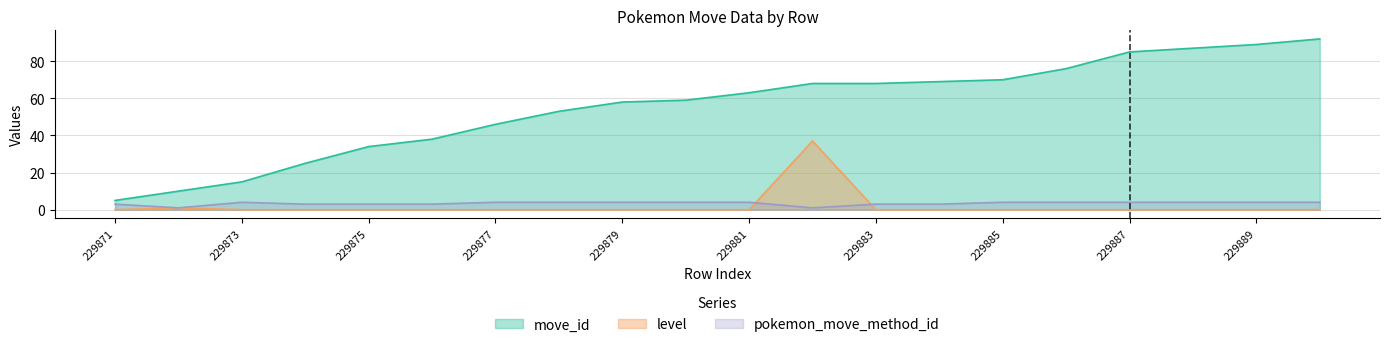

Which series has the widest spread of values?

move_id